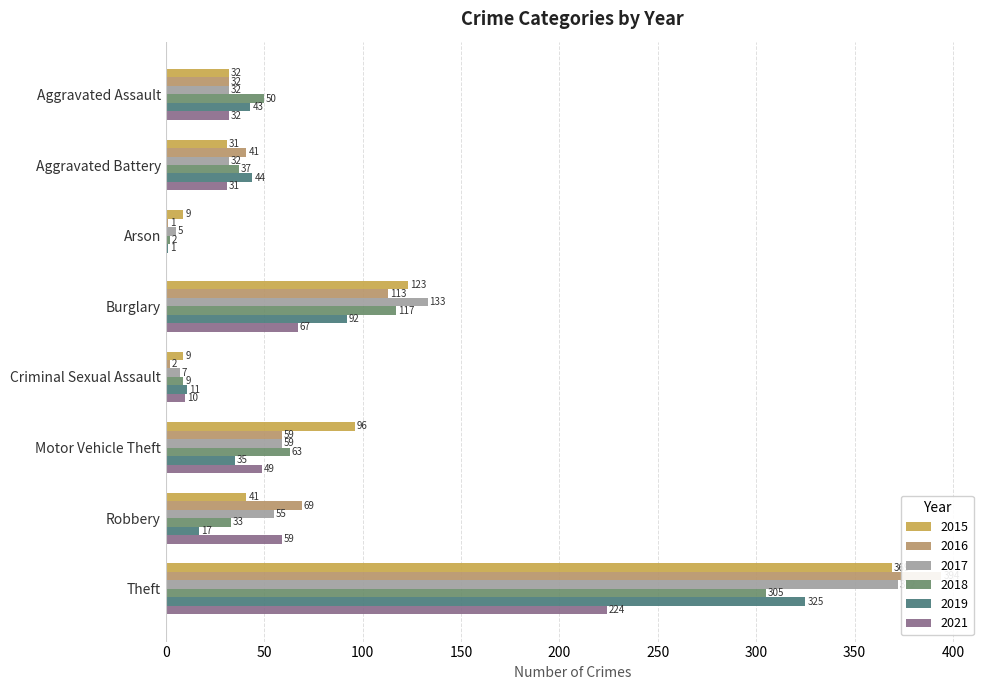

Are the bars horizontal?

Yes